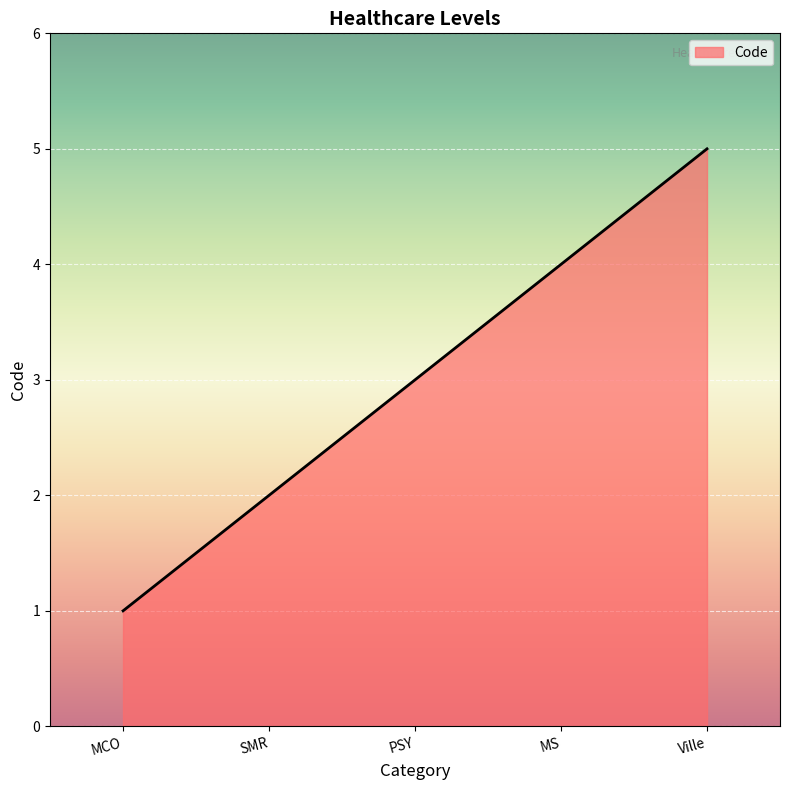

How many values are below 3?

2